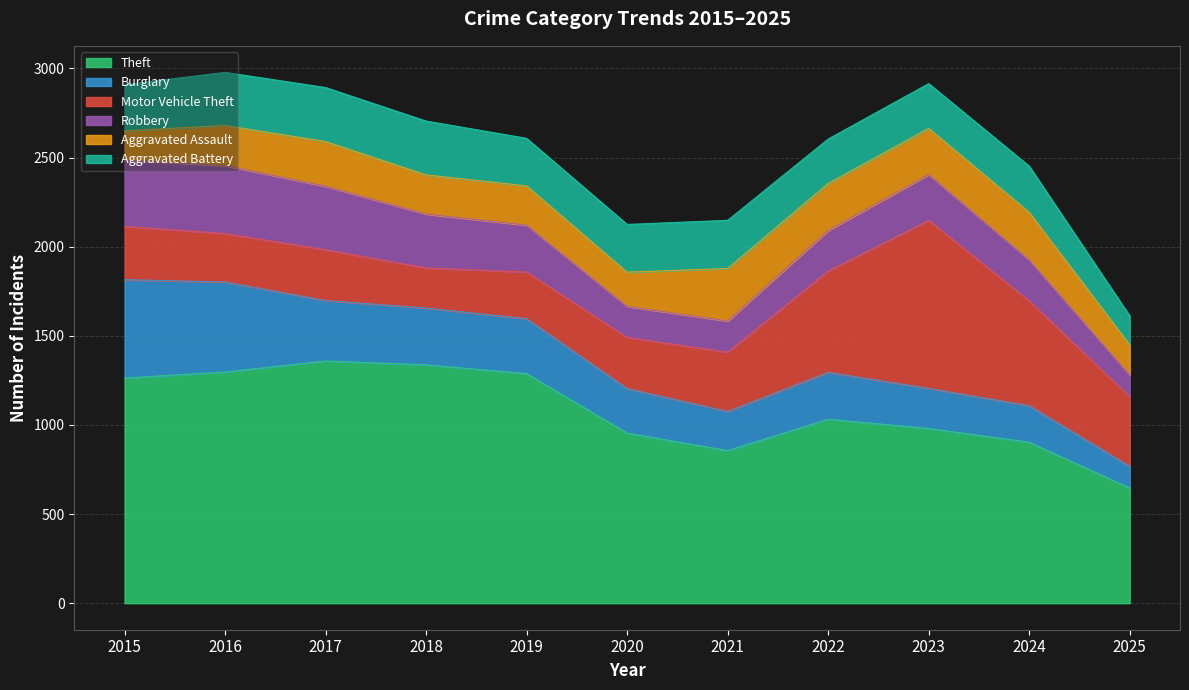

At 2023, list the series in order from smallest to largest.

Burglary, Aggravated Battery, Robbery, Aggravated Assault, Motor Vehicle Theft, Theft